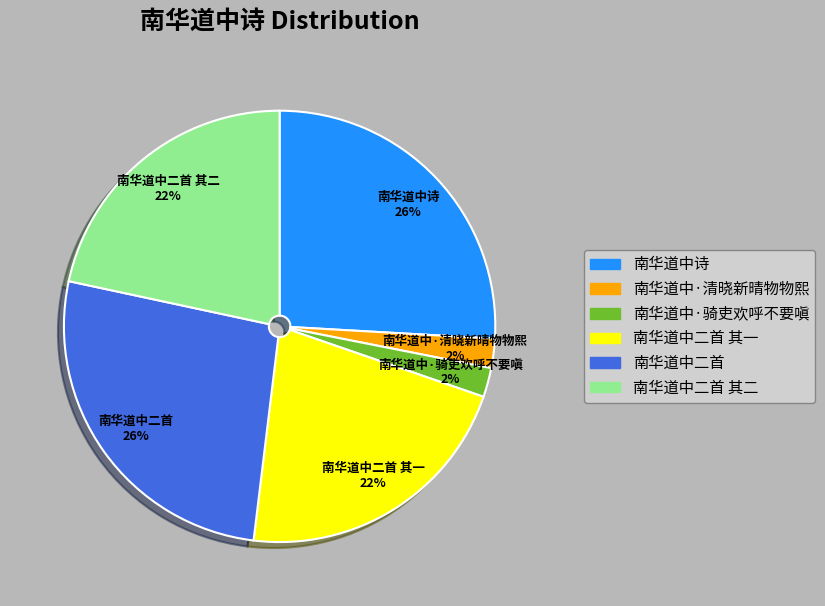

Is there any slice that represents more than half of the pie?

No